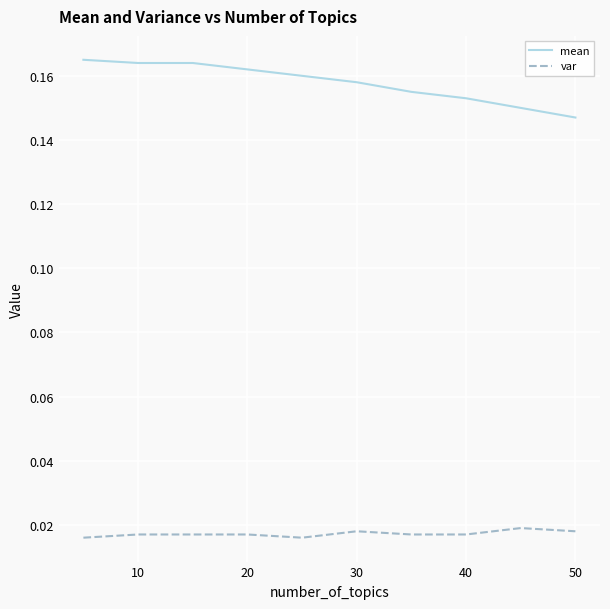

How many var values are between 0 and 1?

10